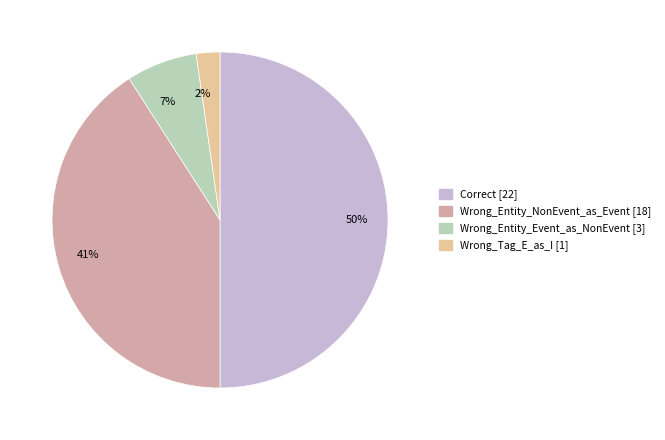

What percentage is the 50% slice, to the nearest percent?

50%